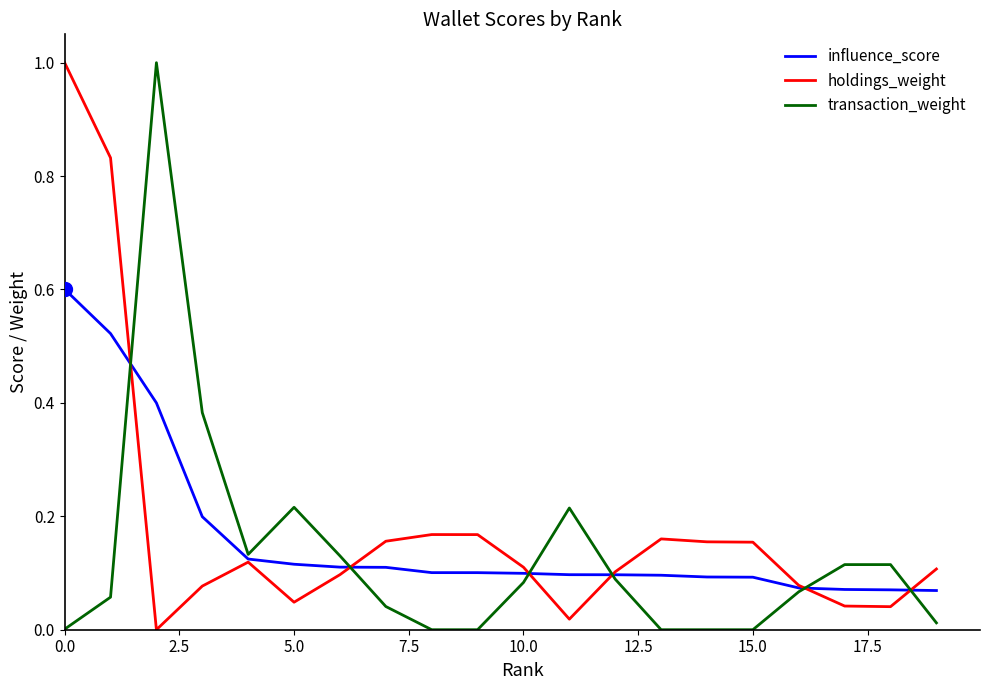

After their last crossing, which series has the higher values: holdings_weight or transaction_weight?

holdings_weight